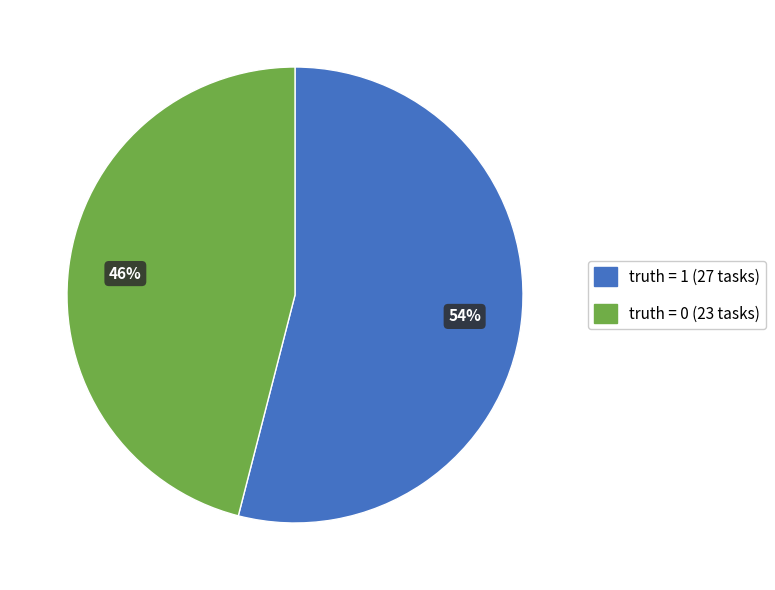

To the nearest percent, what is the average slice percentage?

50%